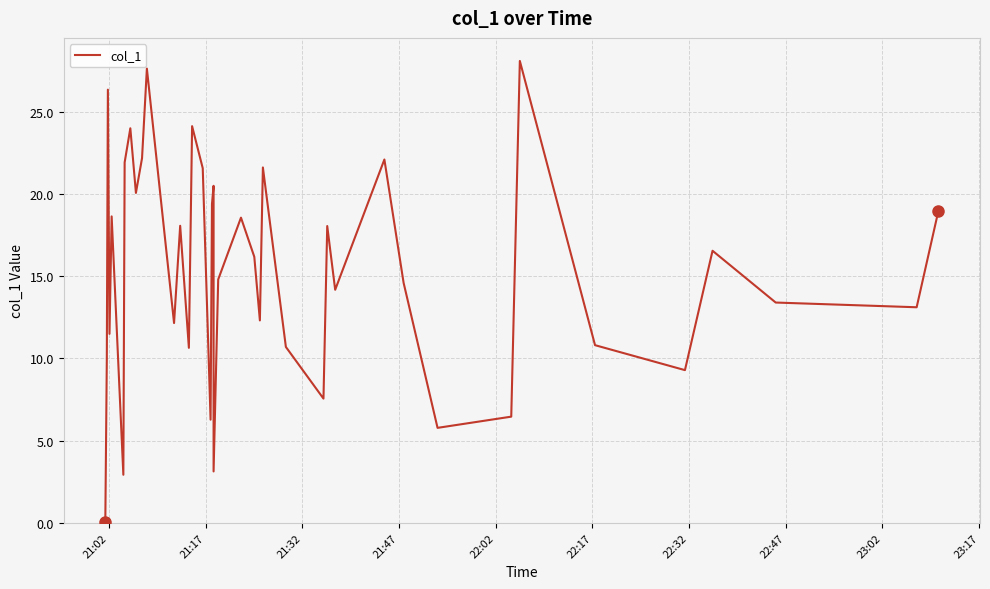

What is the difference between the maximum and minimum values?

28.0